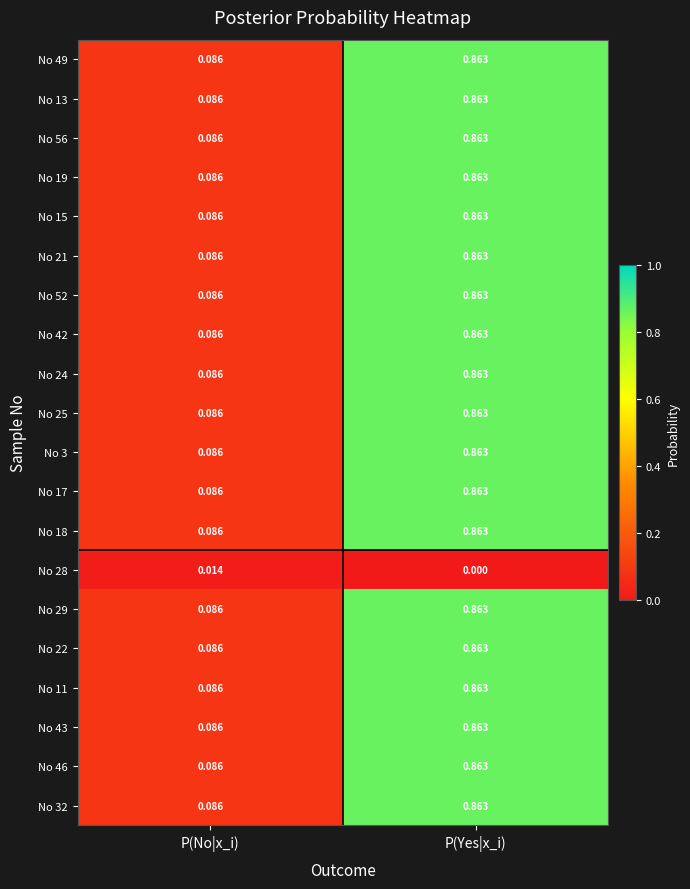

At which category does the chart reach its minimum across all series?

P(Yes|x_i)